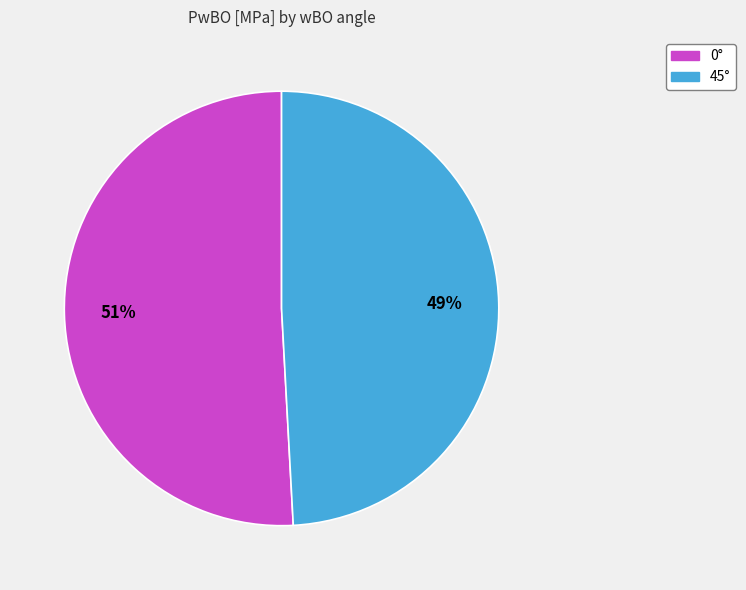

Rank the categories by value from highest to lowest.

0°, 45°